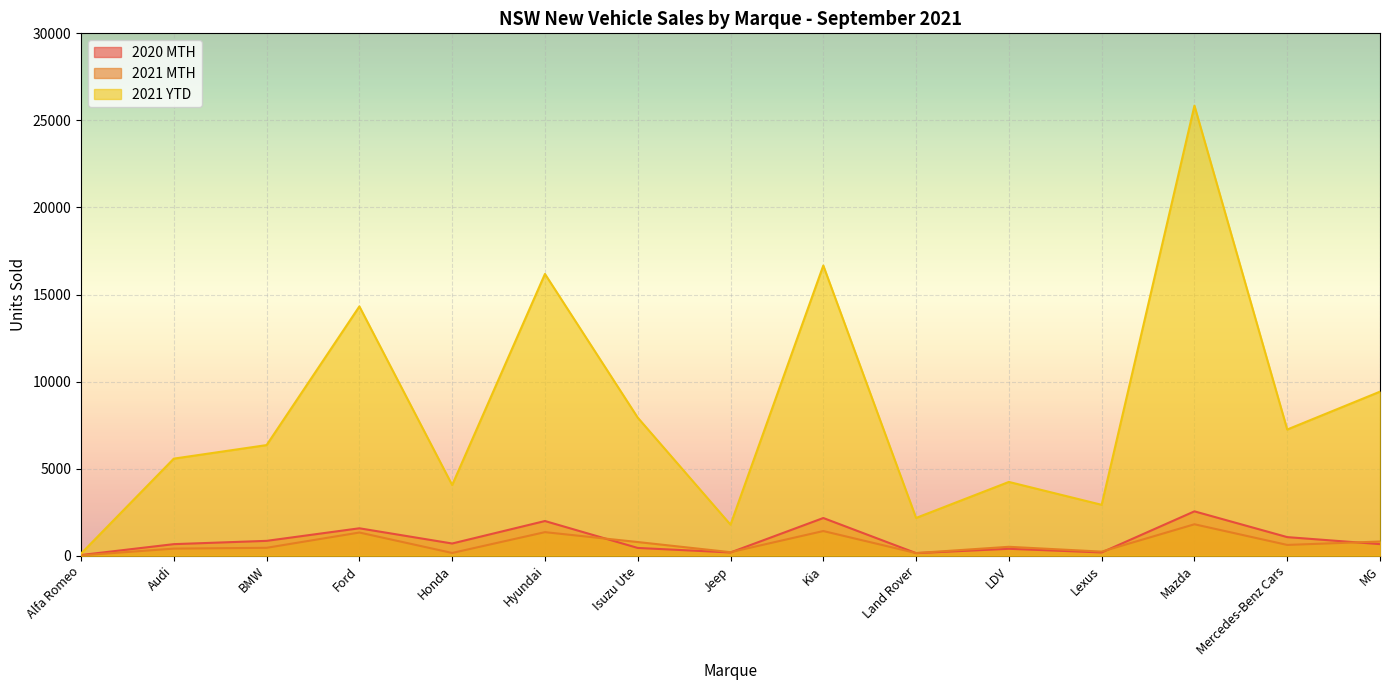

The value of 2021 YTD at Lexus is 1780. True or false?

False